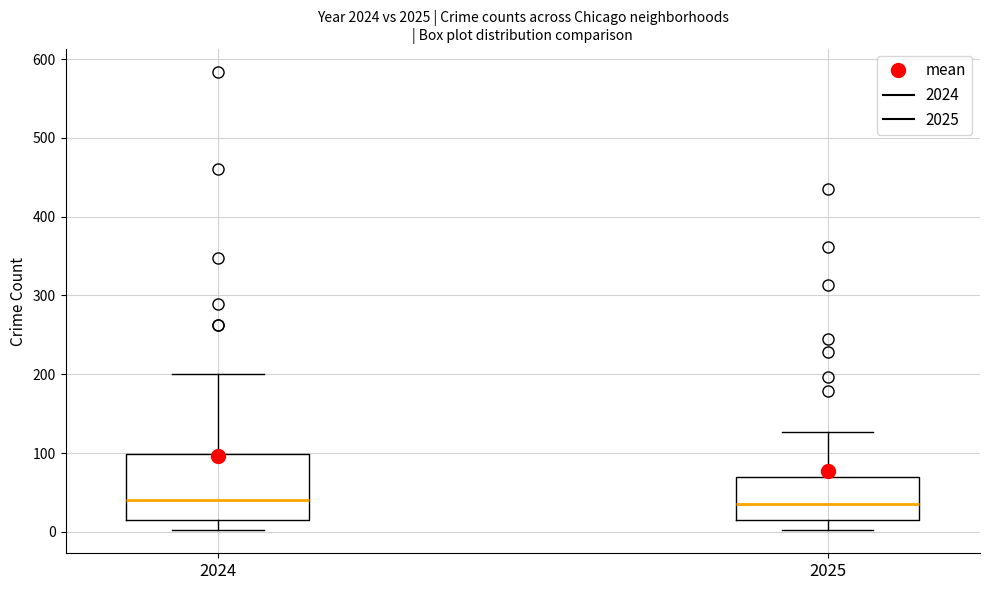

Reading left to right, read every box against the y-axis: the position of its median line, the range the box covers, and the ends of its whiskers. The values are not printed on the chart, so give them approximately, as read against the axis.

2024: median 40, box 20 to 100, whiskers 0 to 200
2025: median 40, box 20 to 70, whiskers 0 to 130